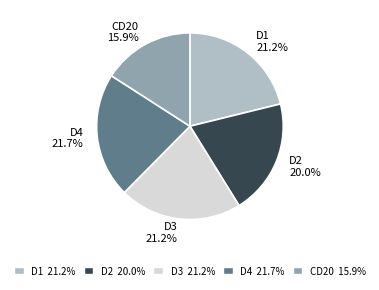

What percentage is the D1 slice, to the nearest percent?

21%